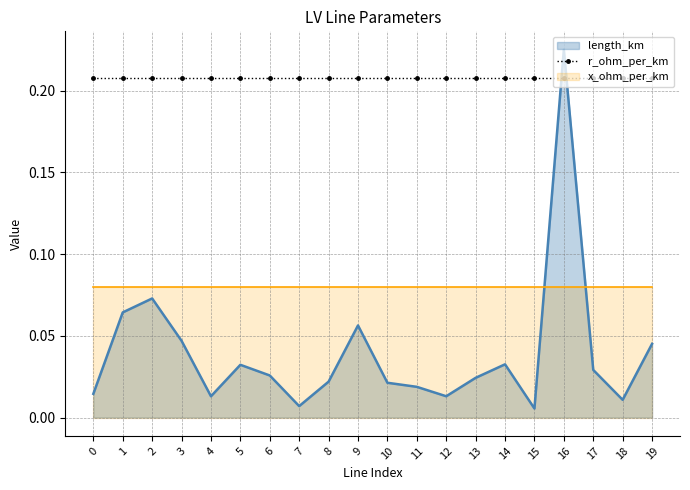

List the labels in order of x_ohm_per_km value, smallest first.

0, 1, 2, 3, 4, 5, 6, 7, 8, 9, 10, 11, 12, 13, 14, 15, 16, 17, 18, 19